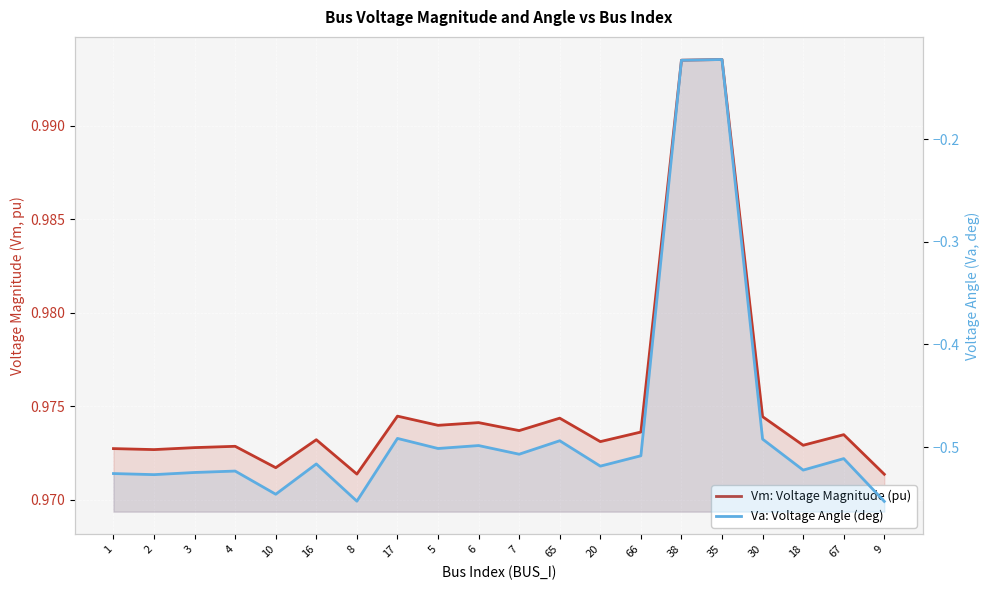

In Va: Voltage Angle (deg), how many points are lower than both neighbors (excluding endpoints)?

7